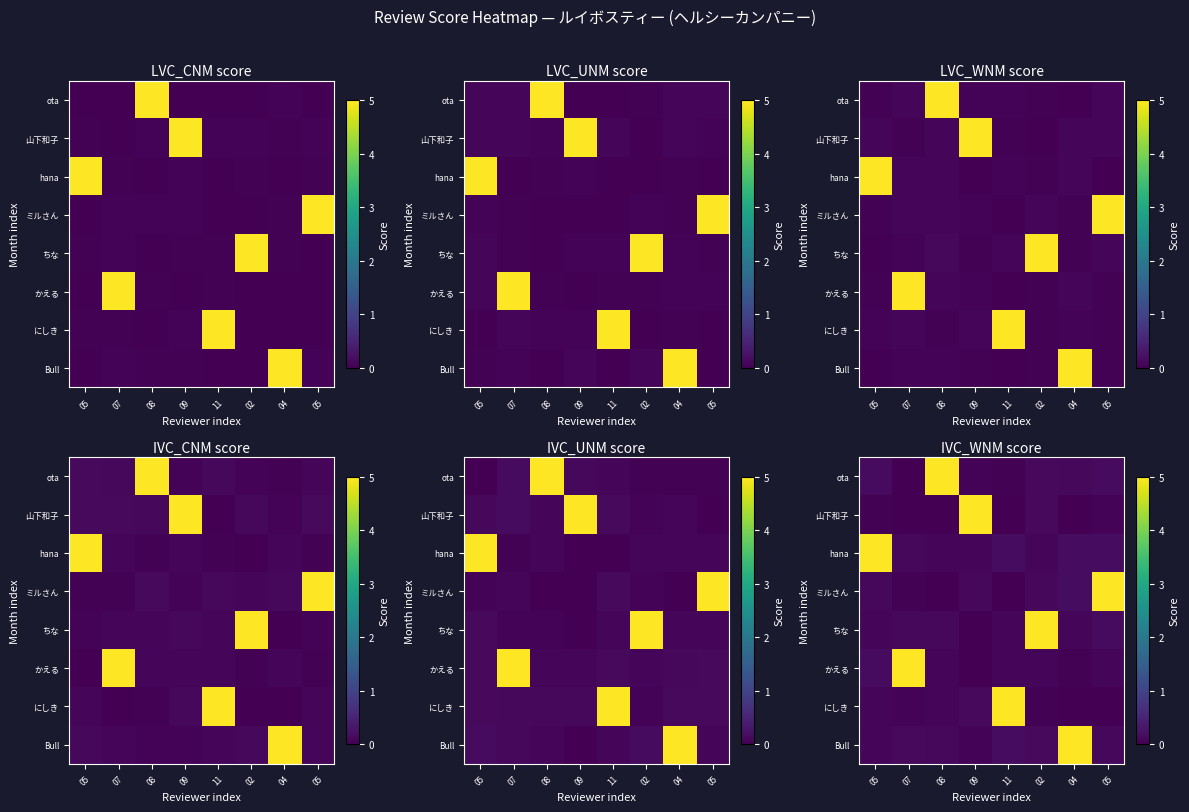

At which category does the chart reach its peak across all series?

04